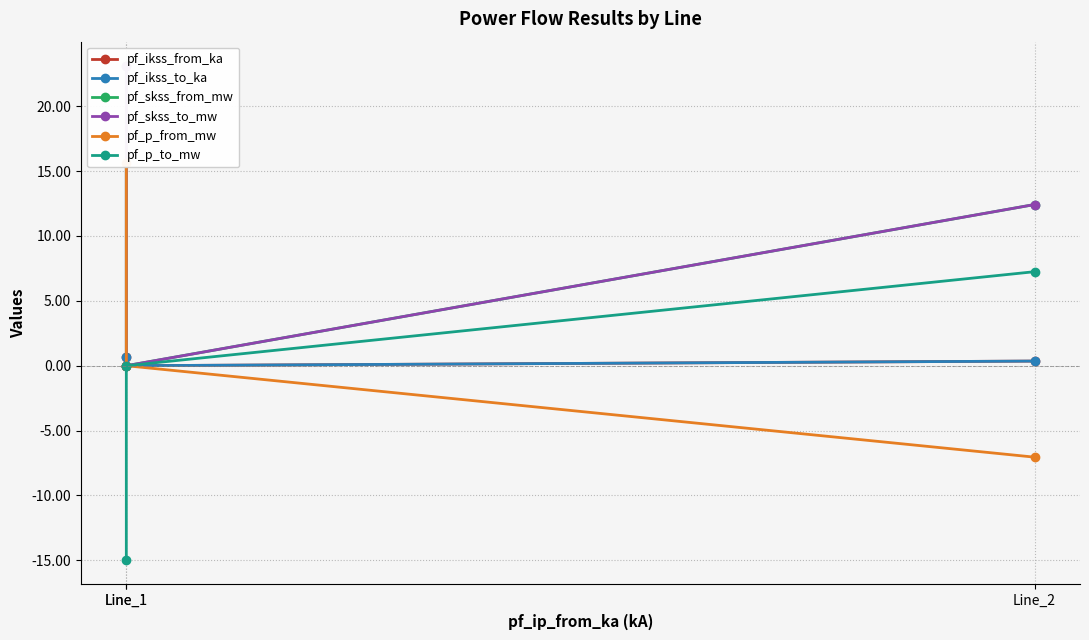

Where is pf_p_to_mw nearest to the value -3?

Line_1